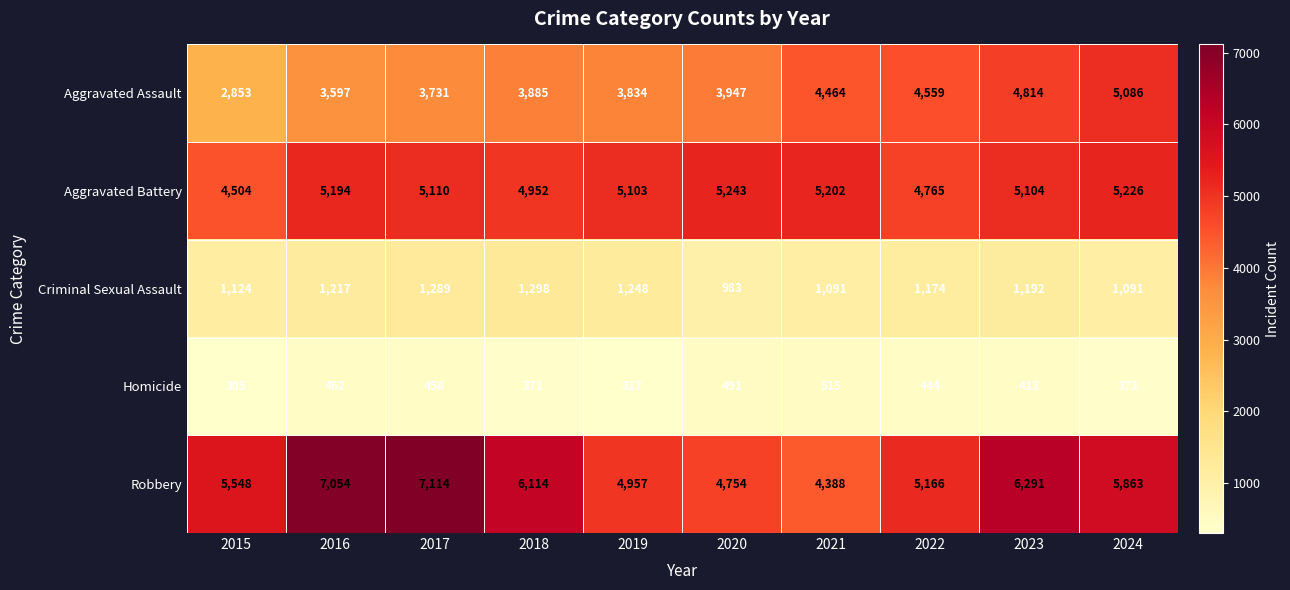

What is the total value across all series at 2022?

16108